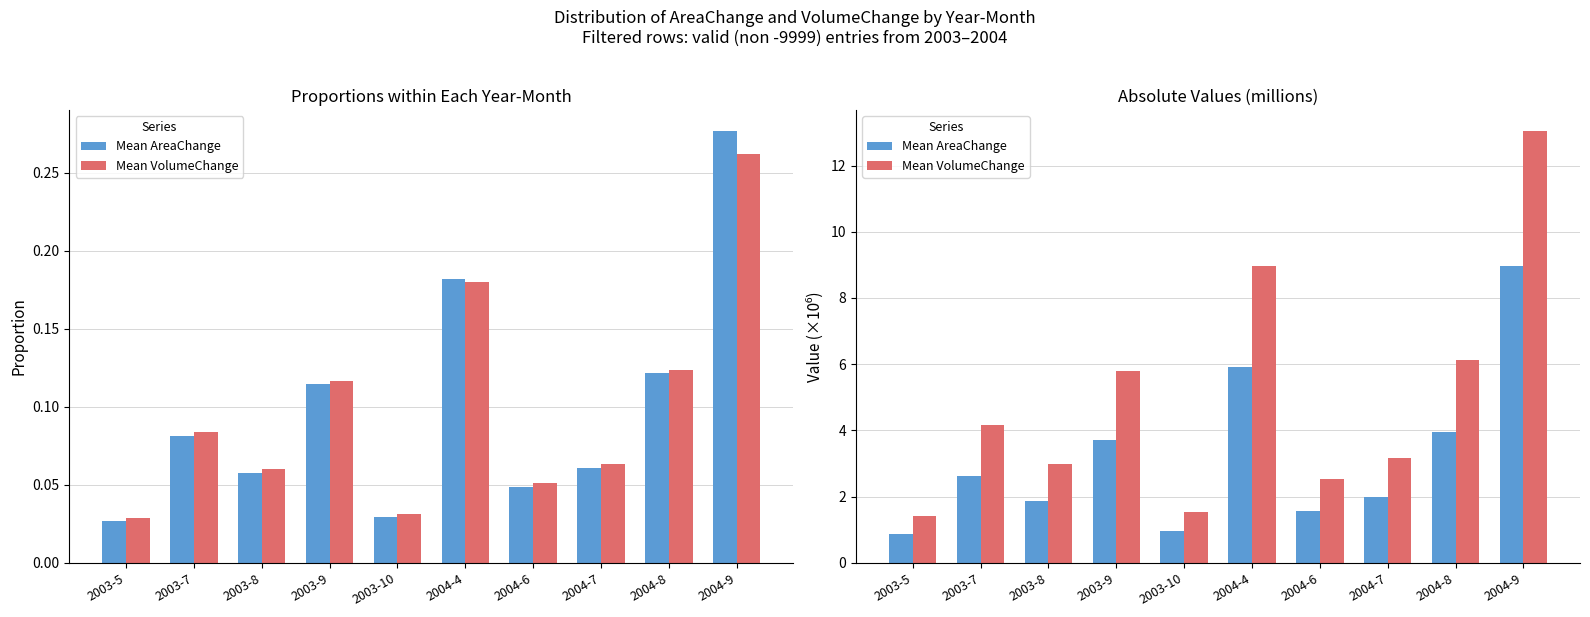

Which series has the largest total across all categories?

Mean VolumeChange